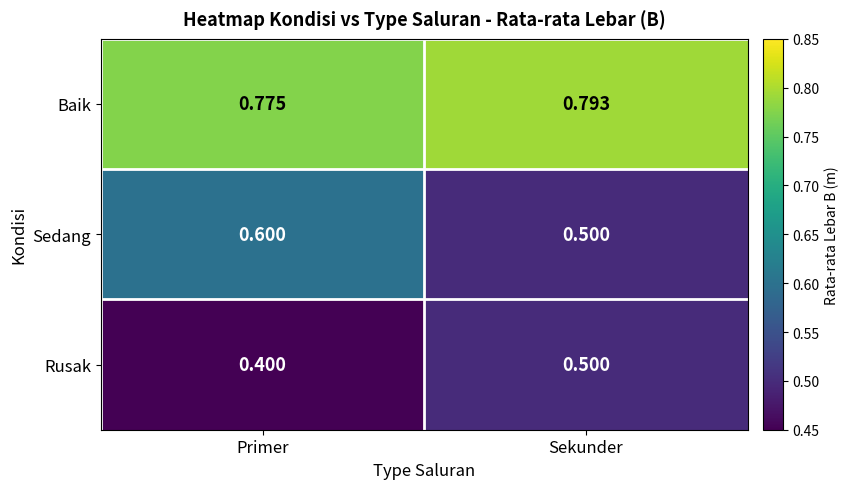

Which series has the largest total across all categories?

Baik